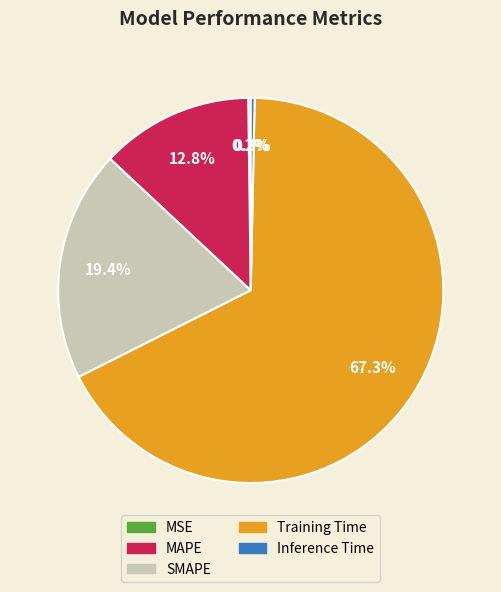

Which slice is the largest?

Training Time